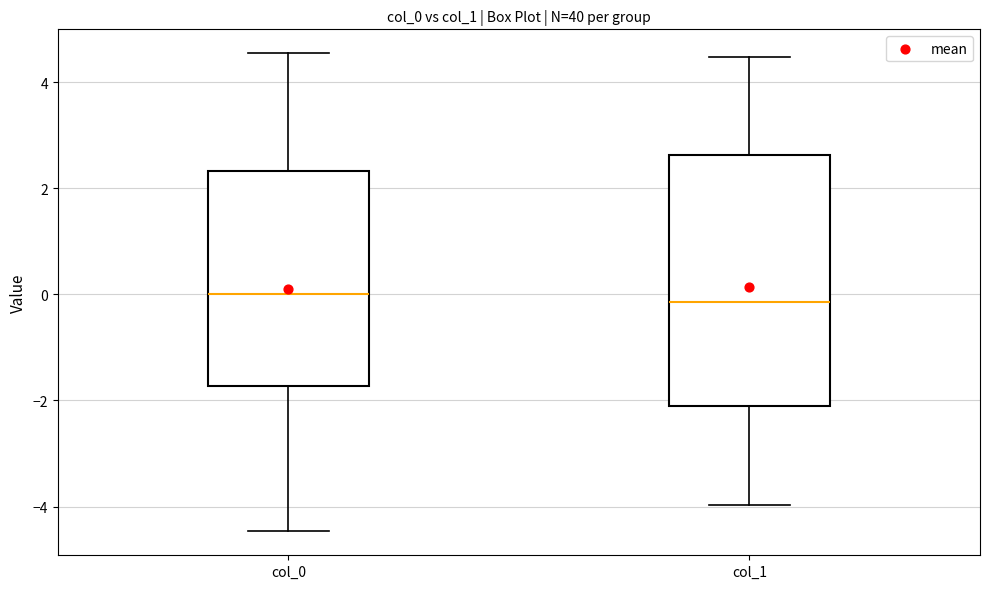

Comparing the boxes themselves (not the whiskers), which one is the tallest?

col_1